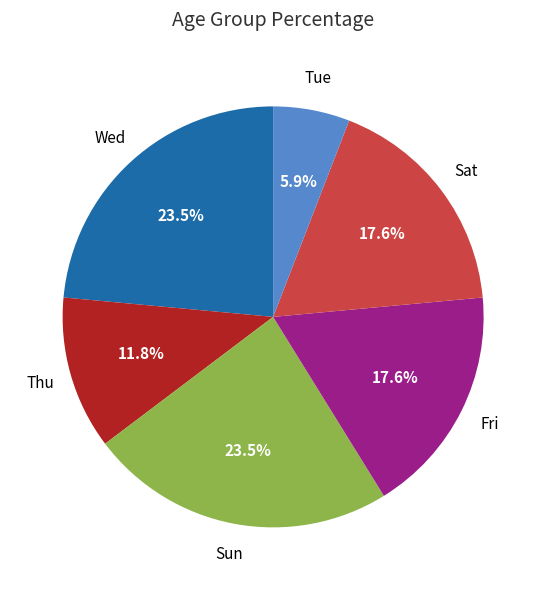

Does any single category account for the majority?

No